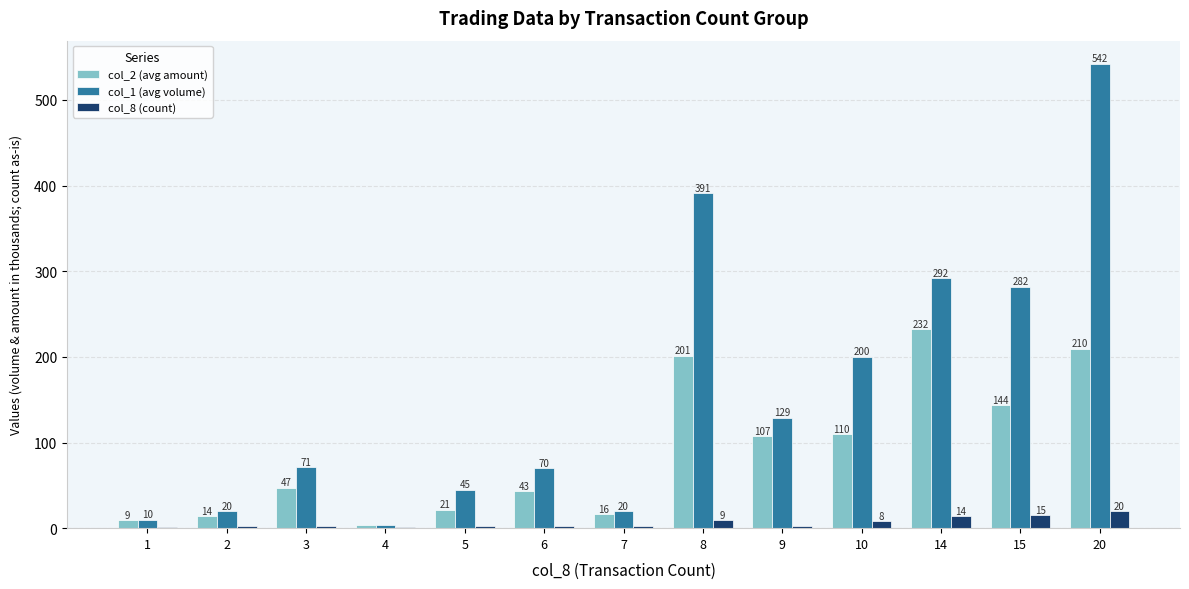

Is the value of col_2 (avg amount) at 5 greater than the value of col_8 (count) at 14?

Yes